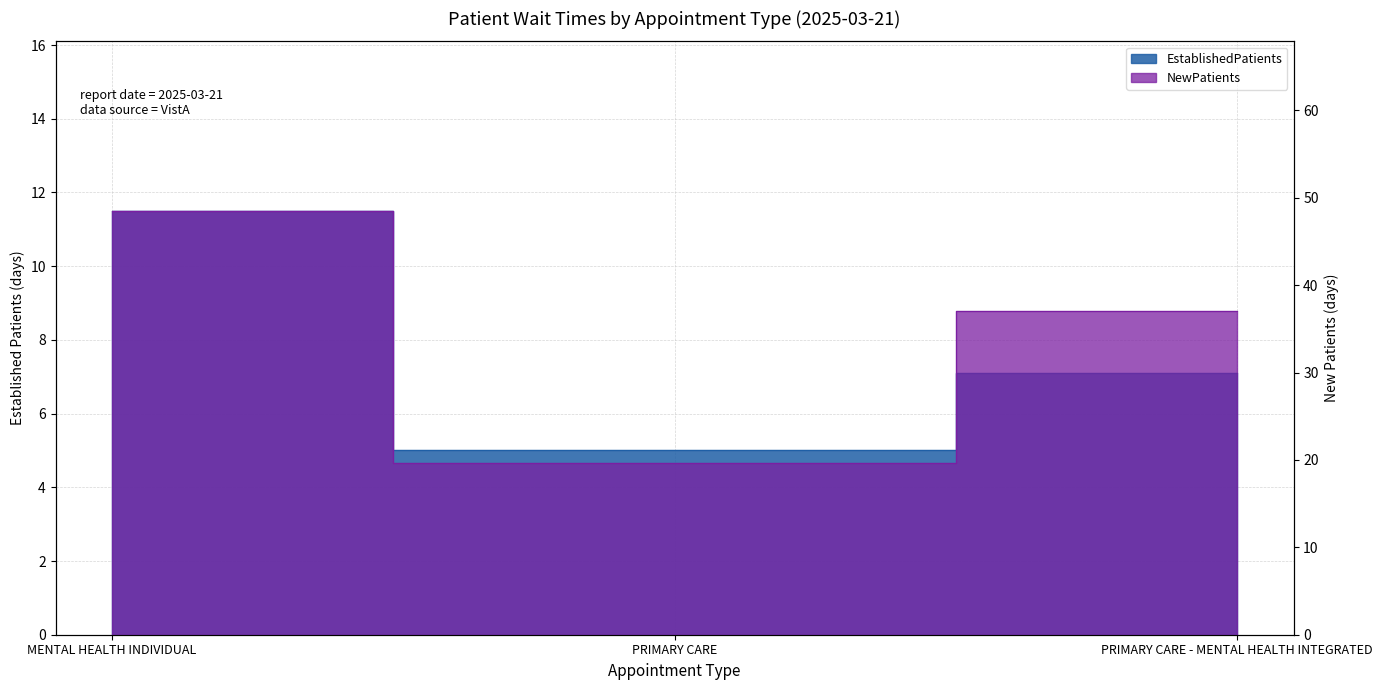

What is the difference between the highest and lowest values at PRIMARY CARE?

14.6